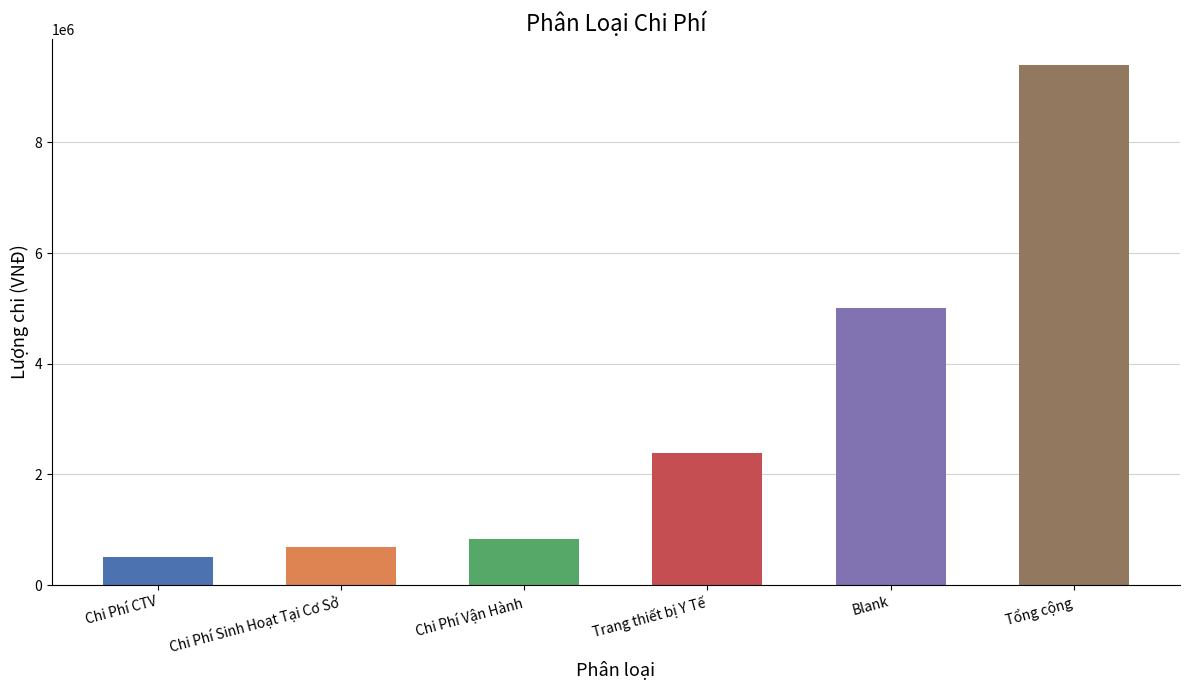

What position from the left is Chi Phí CTV?

1